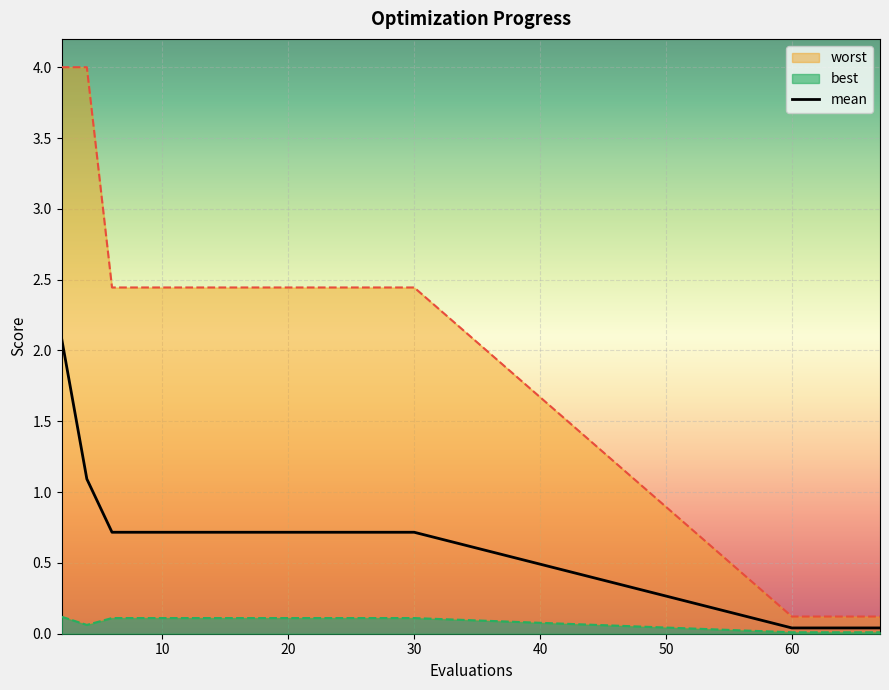

True or false: mean and best intersect in this chart.

False